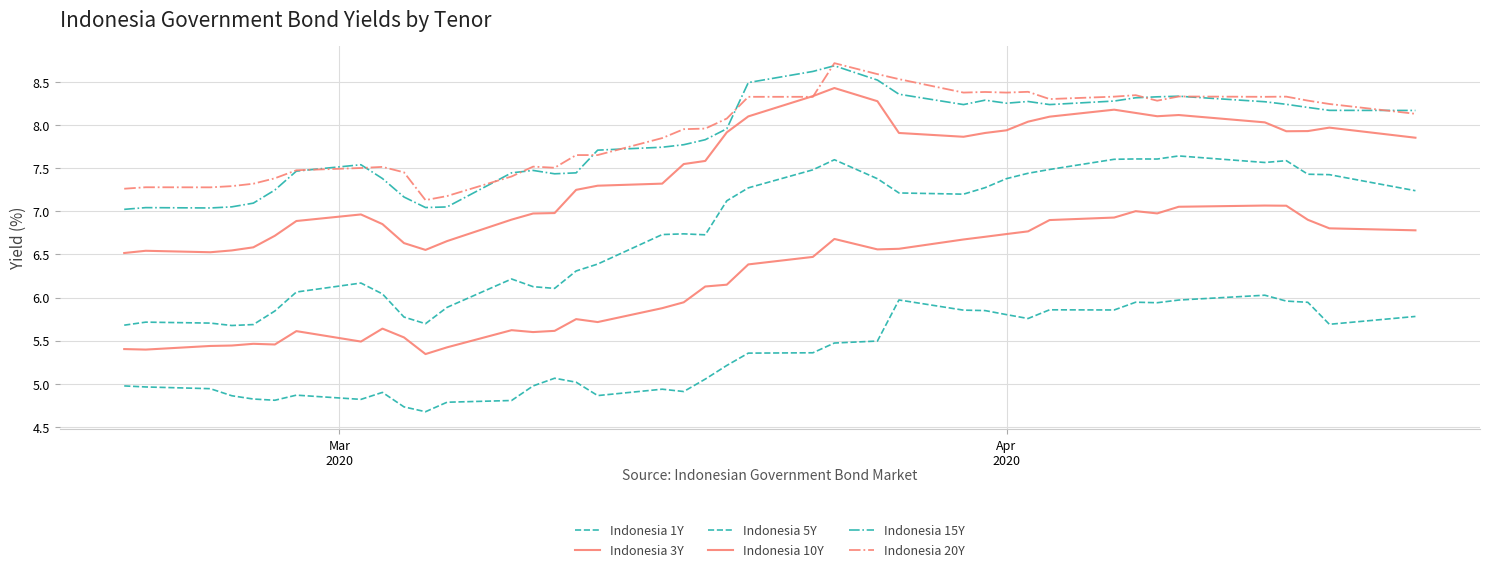

True or false: Indonesia 1Y and Indonesia 15Y intersect in this chart.

False